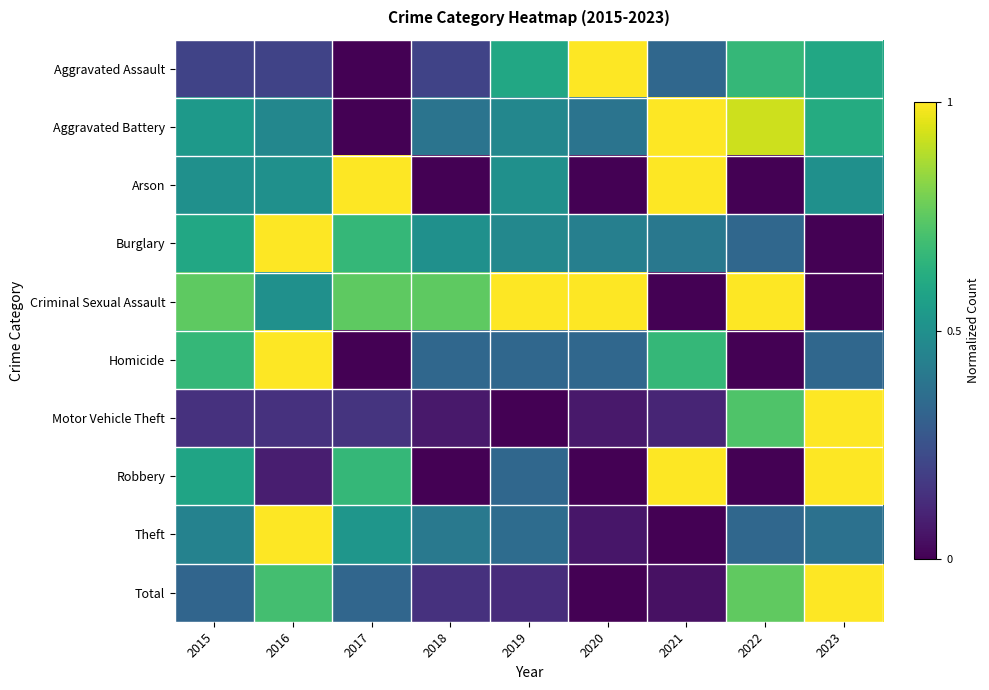

How many data points does each series have?

9